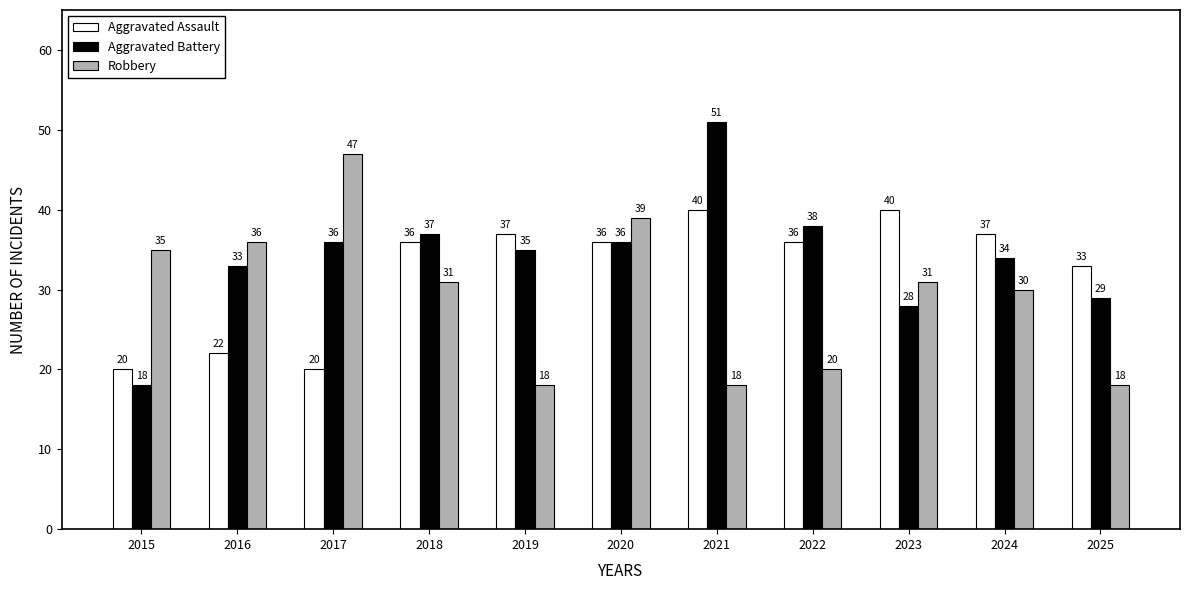

How many values in the Aggravated Assault series are below 36?

4